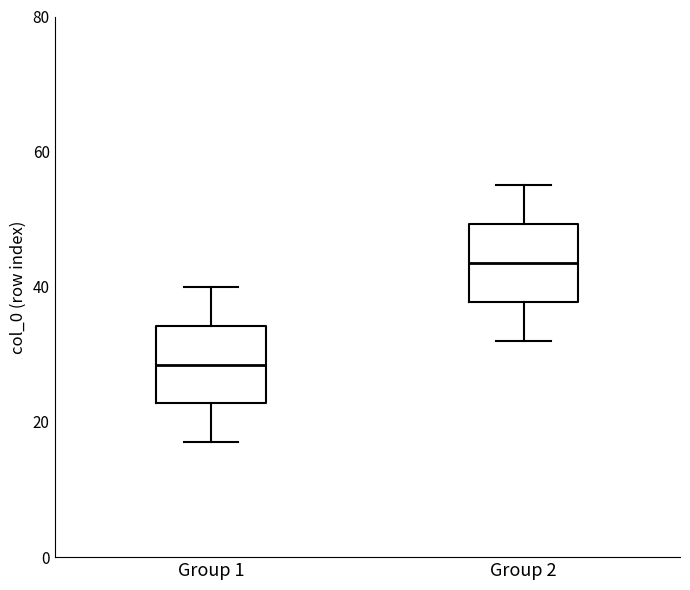

Which box has the highest median line?

Group 2